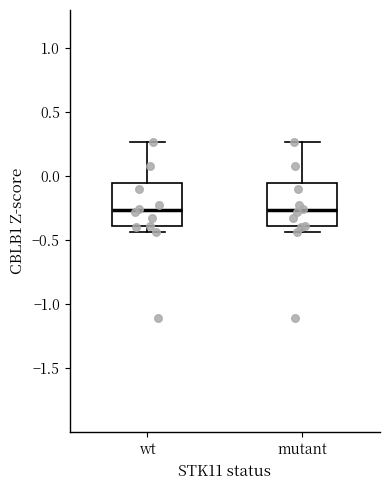

Reading left to right, transcribe this box plot: for each box, give where its median line is, the range the box spans, and where its two whiskers end, as read against the y-axis. The values are not printed on the chart, so give them approximately, as read against the axis.

wt: median -0.25, box -0.40 to -0.05, whiskers -0.45 to 0.25
mutant: median -0.25, box -0.40 to -0.05, whiskers -0.45 to 0.25